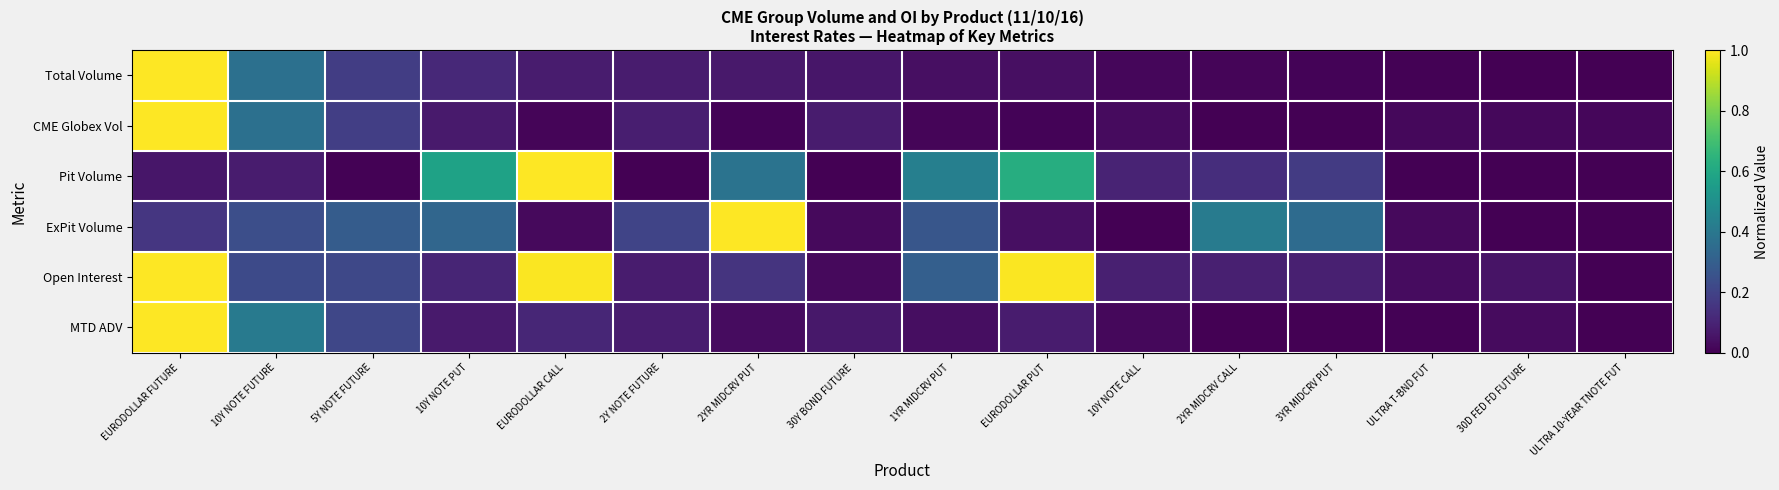

At how many categories does at least one series exceed 0?

16